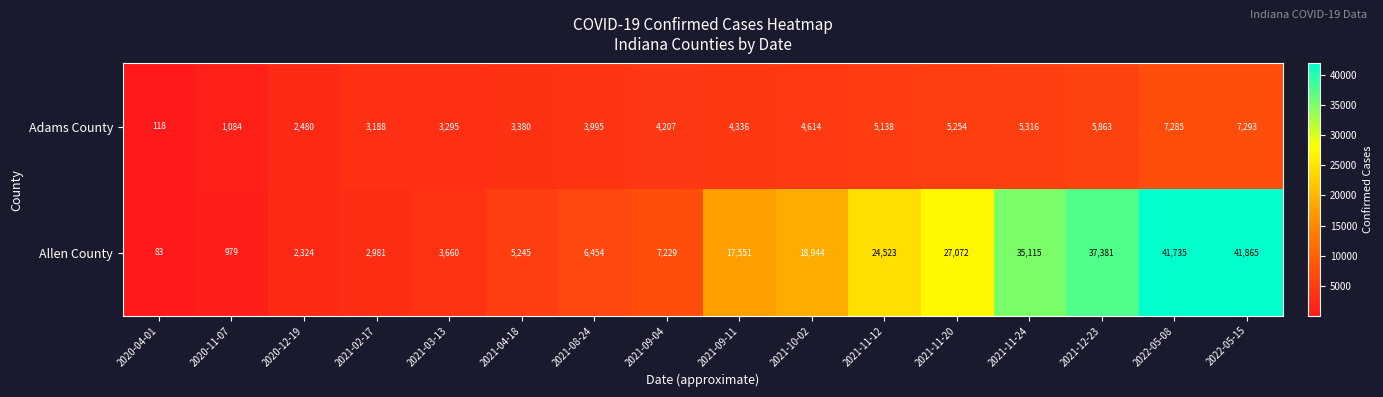

True or false: Allen County has a value of 54660 at 2021-12-23.

False